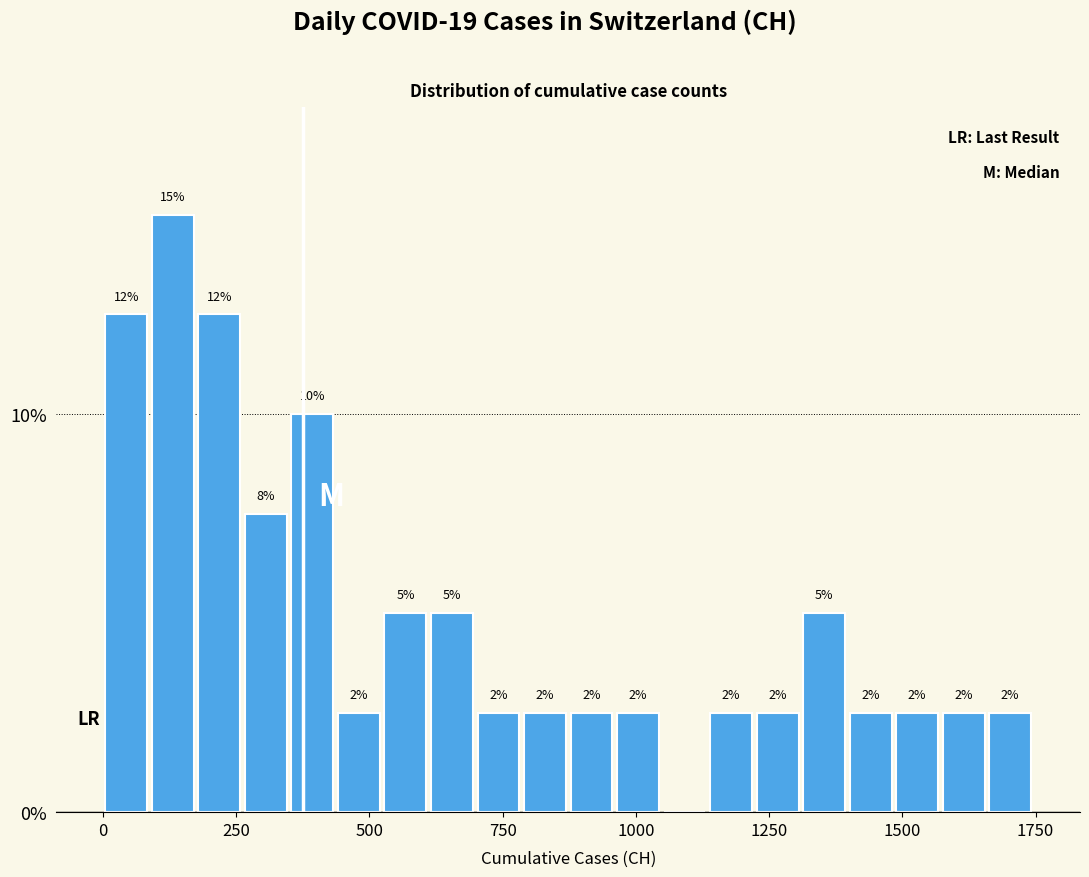

Read against the x-axis, roughly where is the centre of the tallest bar?

150